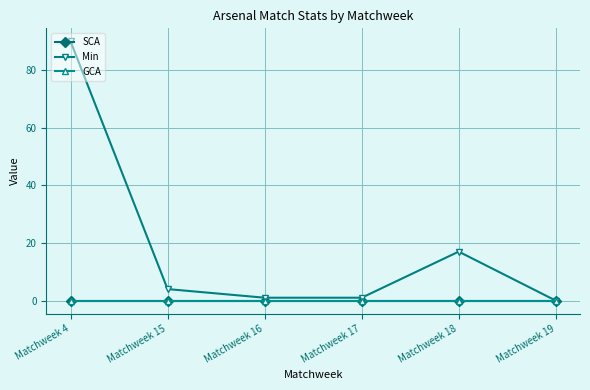

Is this an area chart (filled region under the line)?

No